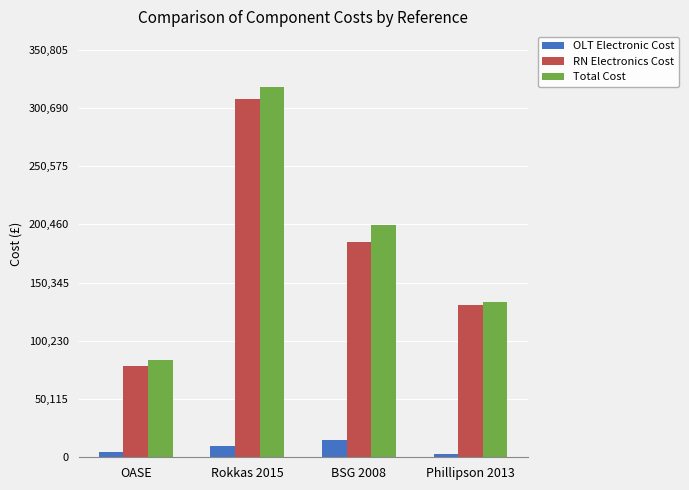

What is the difference between the maximum and minimum values in the OLT Electronic Cost series?

12100.0